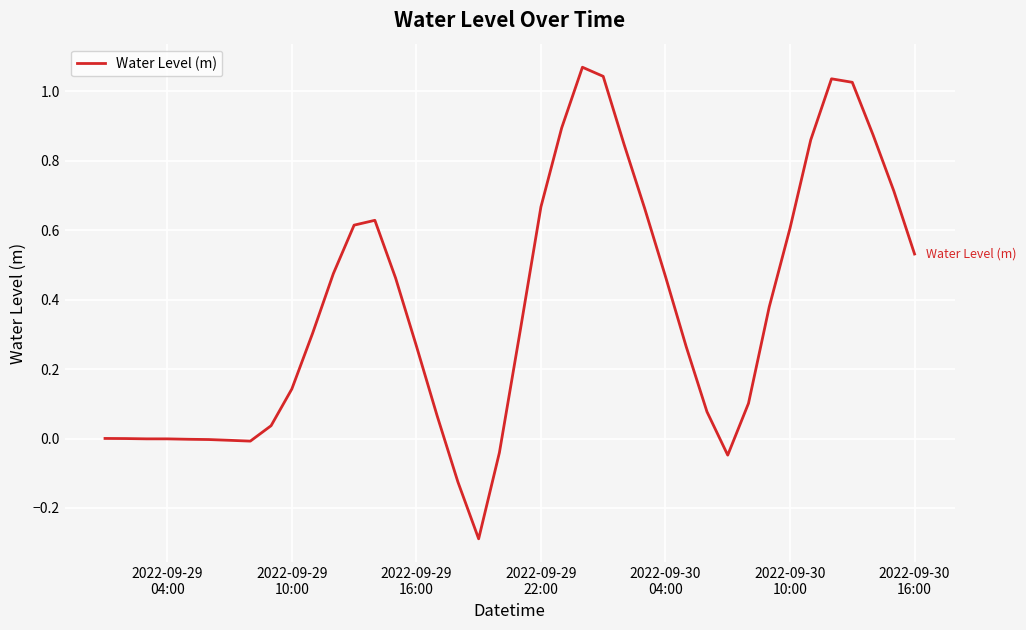

What is the minimum value shown in the chart?

-0.3